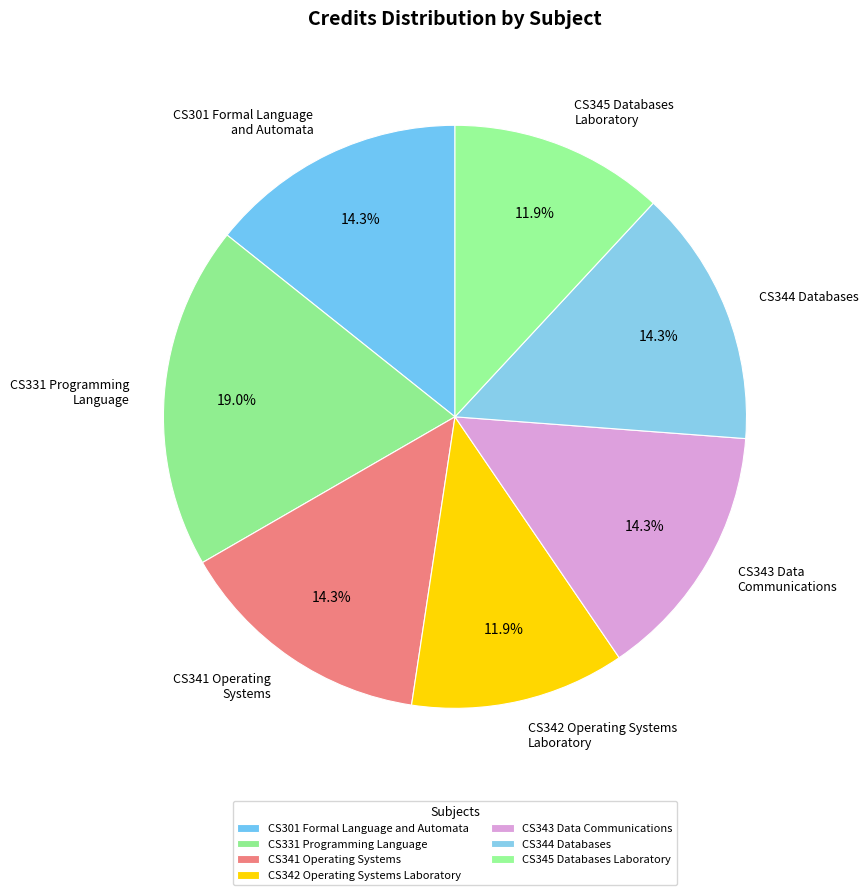

What portion of the pie excludes CS341 Operating Systems?

85.7%